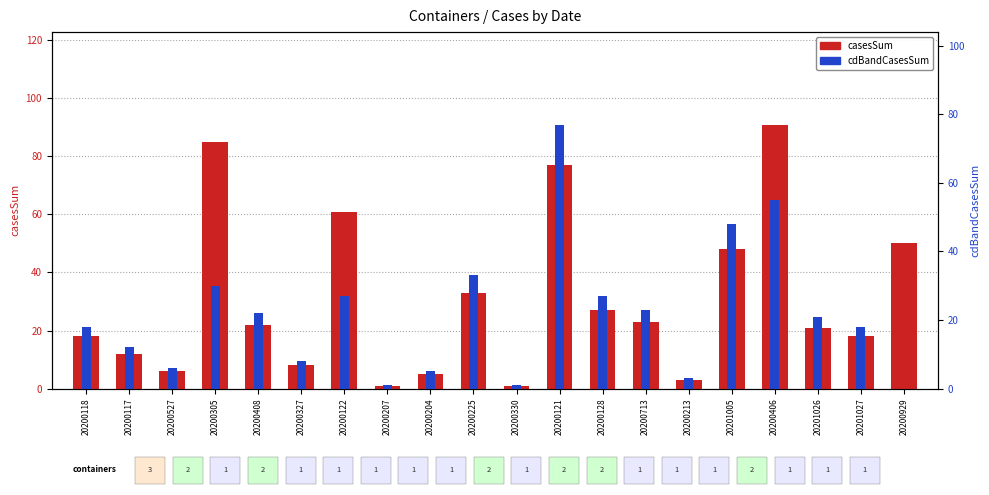

Reading left to right, extract all data points from this chart.

casesSum: 18	12	6	85	22	8	61	1	5	33	1	77	27	23	3	48	91	21	18	50
cdBandCasesSum: 18	12	6	30	22	8	27	1	5	33	1	77	27	23	3	48	55	21	18	0